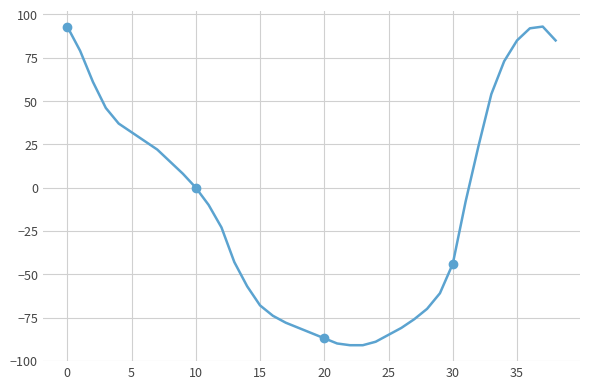

Reading right to left, transcribe all the data shown in this chart.

85	93	92	85	73	54	24	-8	-44	-61	-70	-76	-81	-85	-89	-91	-91	-90	-87	-84	-81	-78	-74	-68	-57	-43	-23	-10	0	8	15	22	27	32	37	46	61	79	93